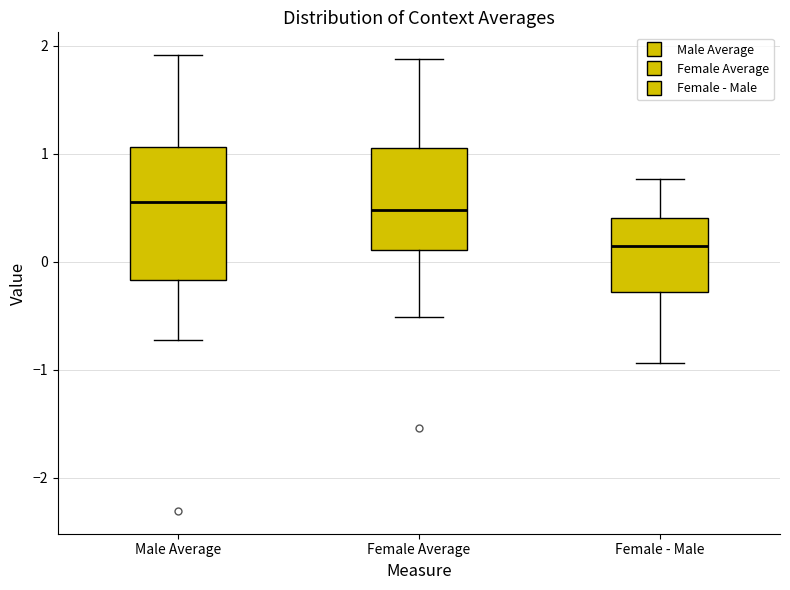

Where does the upper whisker of the box for Male Average end on the y-axis? The values are not printed on the chart, so give them approximately, as read against the axis.

1.9